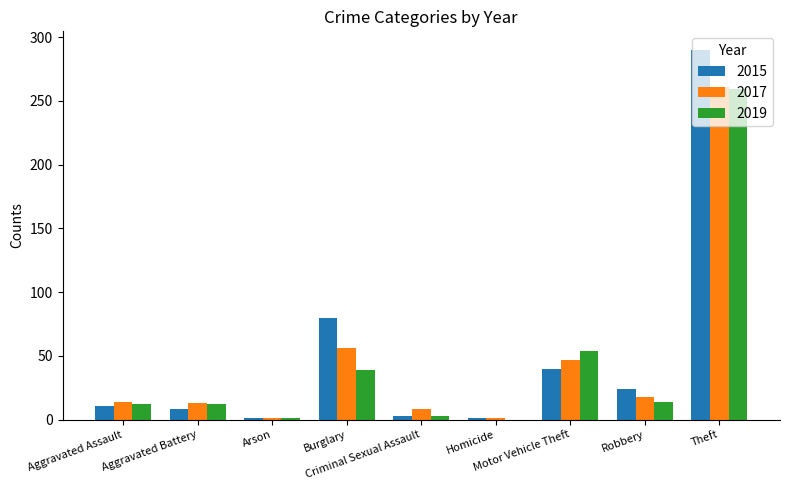

What is the spread (max minus min) of values at Criminal Sexual Assault?

5